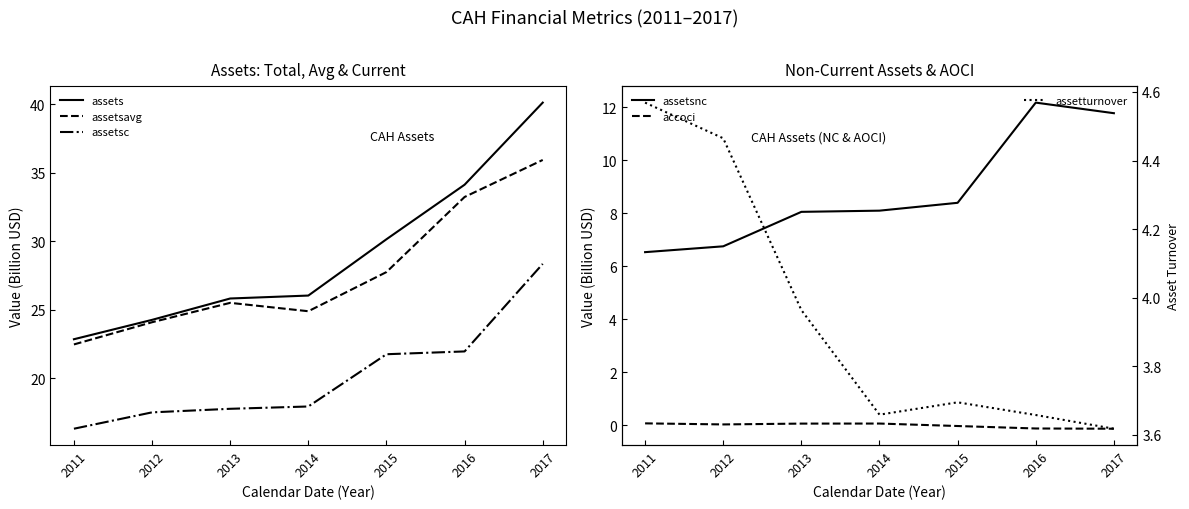

Is the value of assetturnover at 2011 greater than the value of accoci at 2017?

Yes